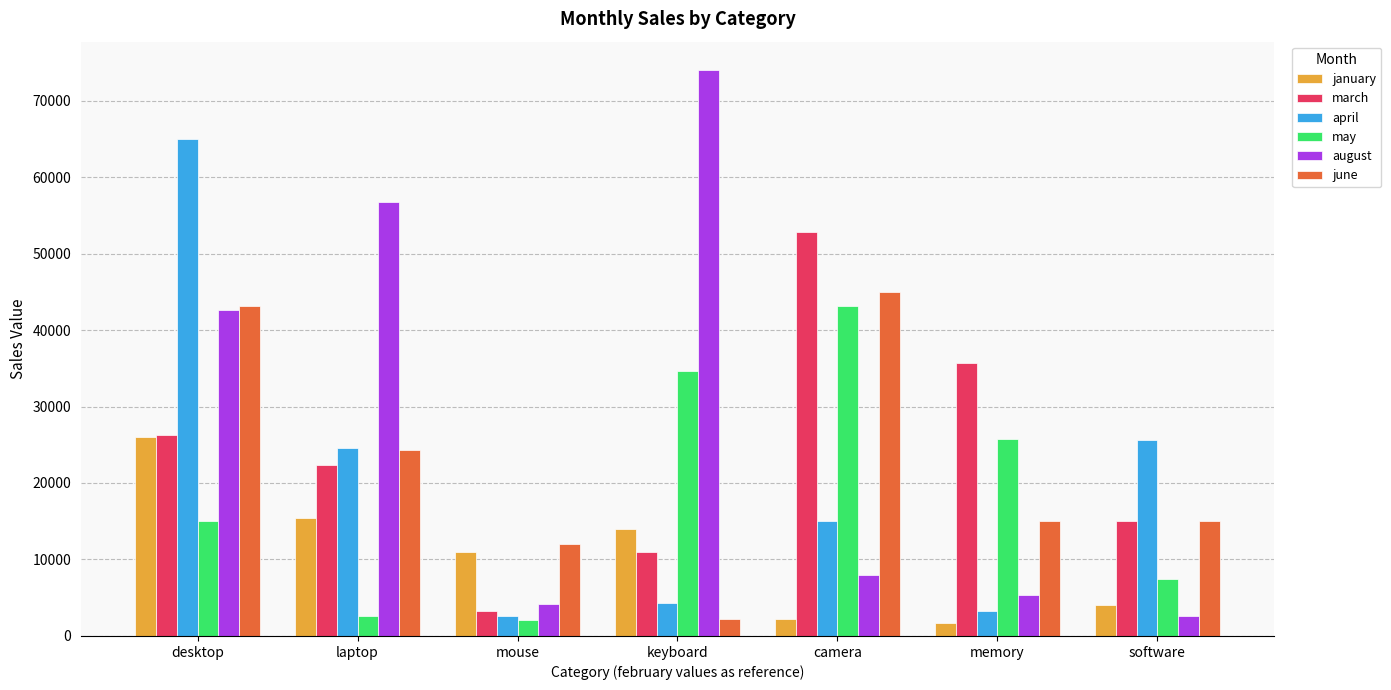

Read the august value at camera, to the nearest 10.

8000